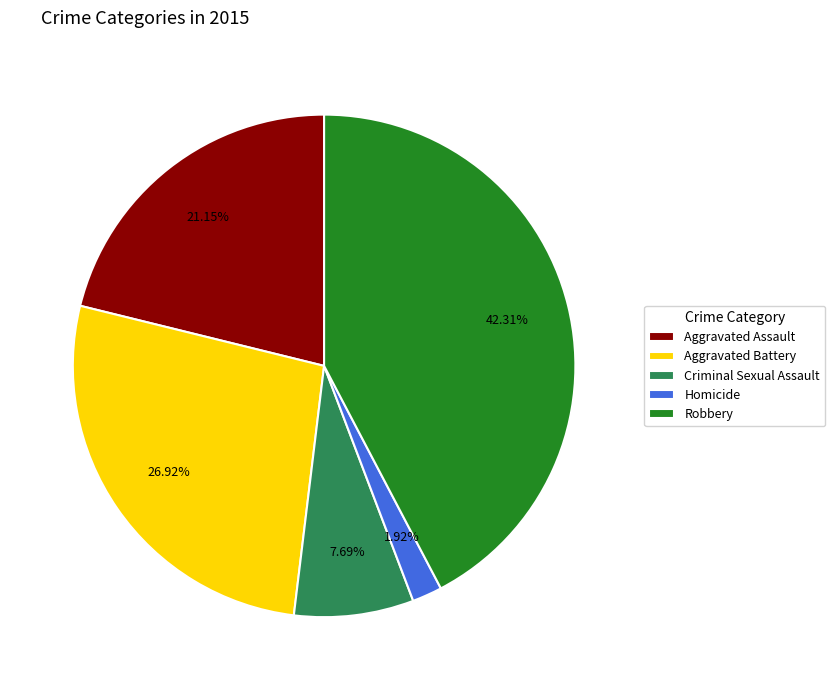

To the nearest percent, what portion does Robbery represent?

42%